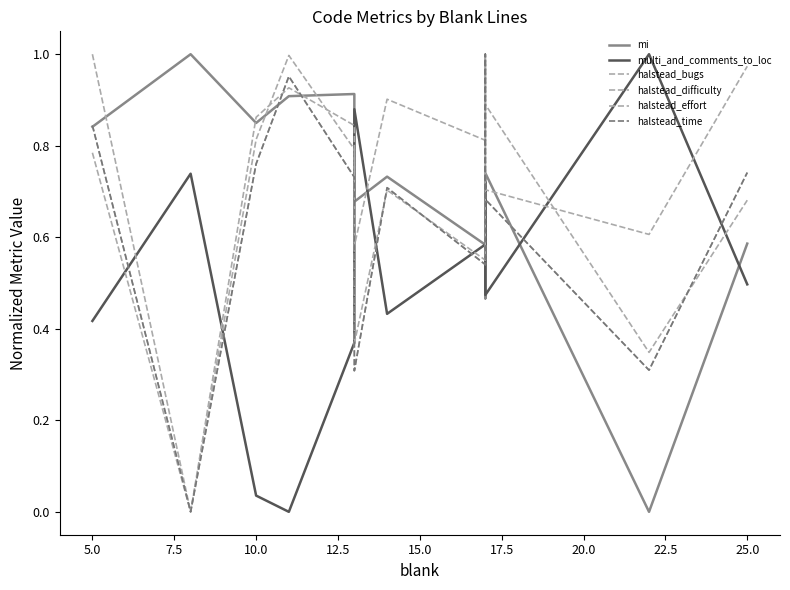

What value does the halstead_difficulty series have at 12.5?

0.8